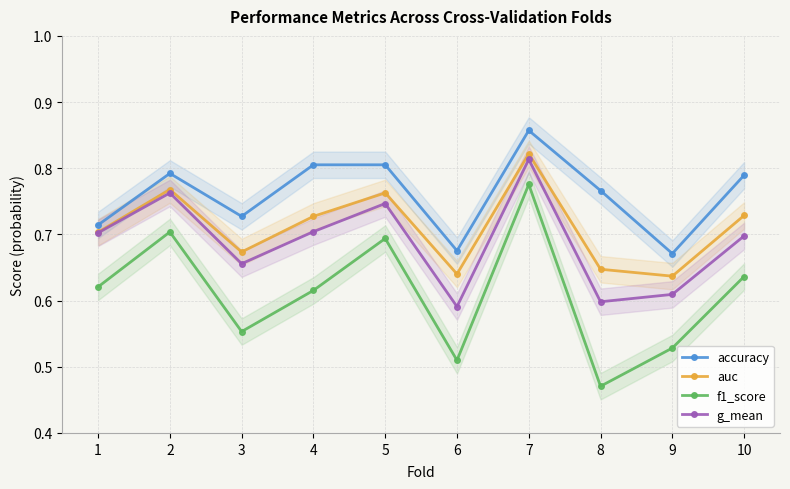

At which label is f1_score closest to 0?

8